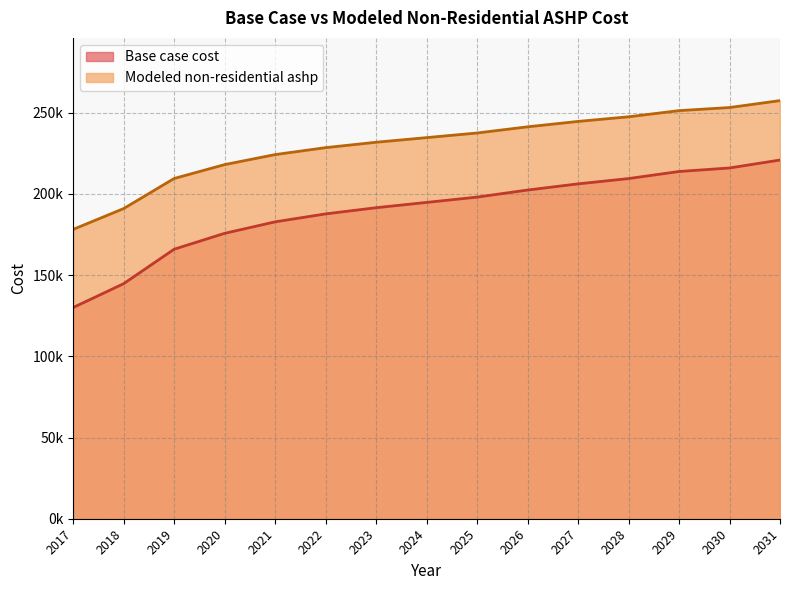

Is the value of Base case cost at 2025 greater than the value of Modeled non-residential ashp at 2020?

No